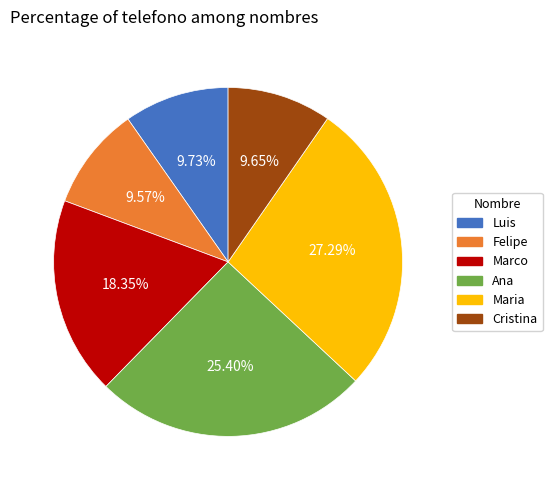

What percentage is NOT represented by Maria?

72.7%